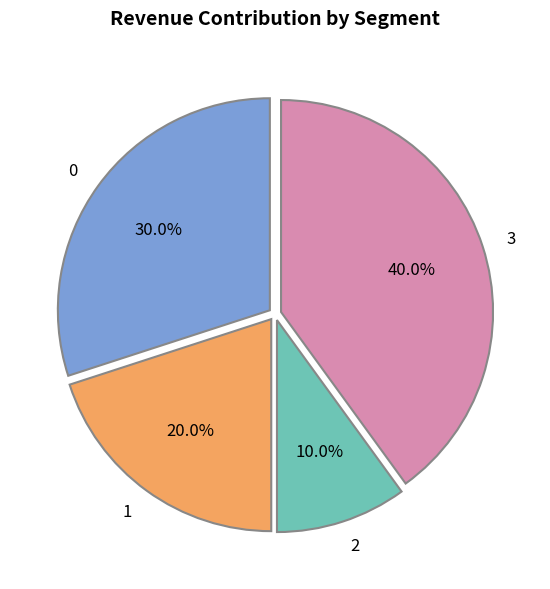

Which slice is the smallest?

2